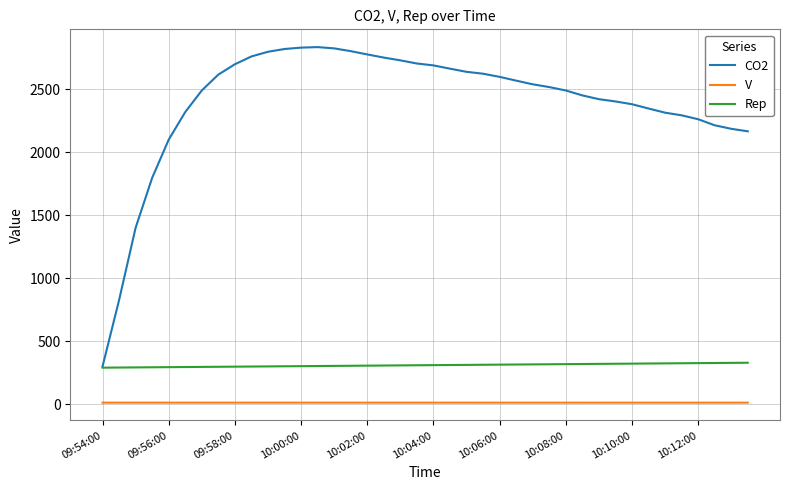

What is the maximum value shown in the chart?

2833.0